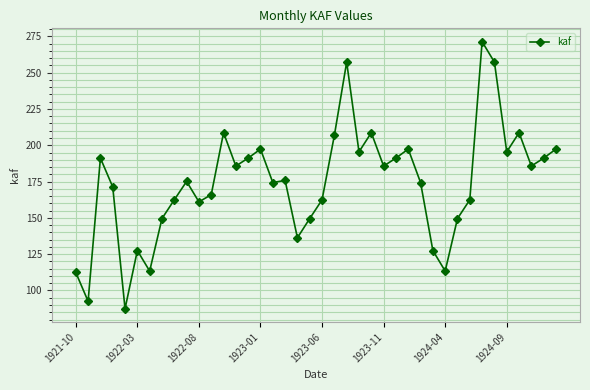

What is the smallest value displayed?

87.4